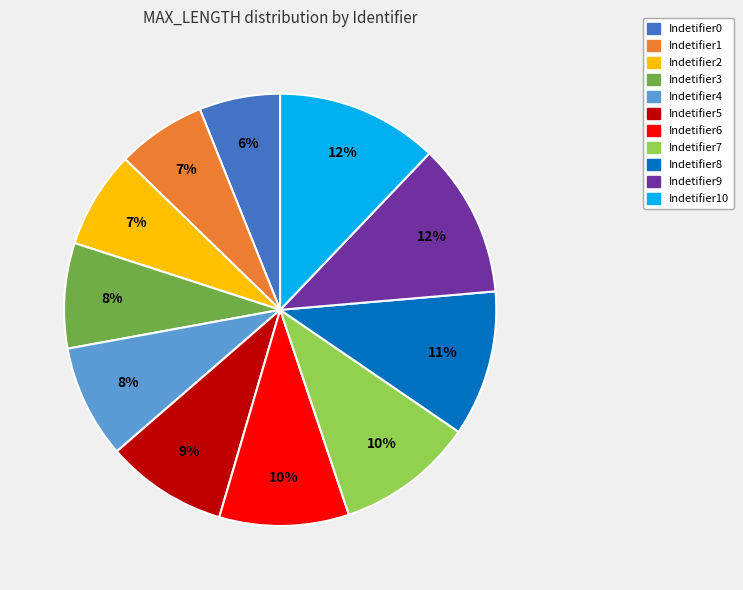

To the nearest percent, what is the combined percentage of Indetifier5 and Indetifier3?

17%